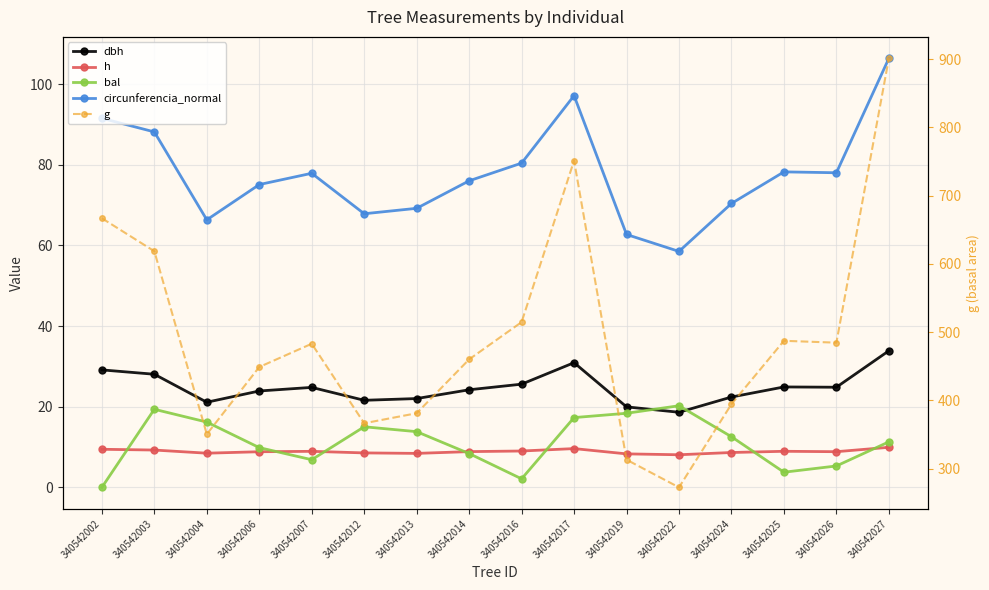

At which category does the chart reach its minimum across all series?

340542002